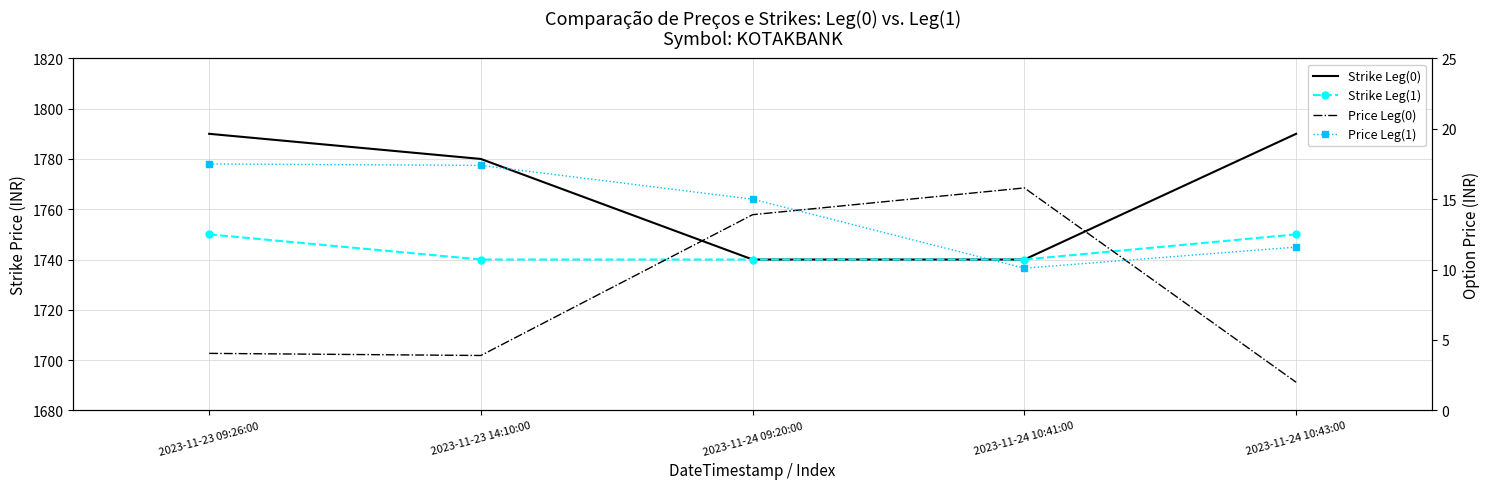

List the series in order of their peak value, lowest first.

Price Leg(0), Price Leg(1), Strike Leg(1), Strike Leg(0)